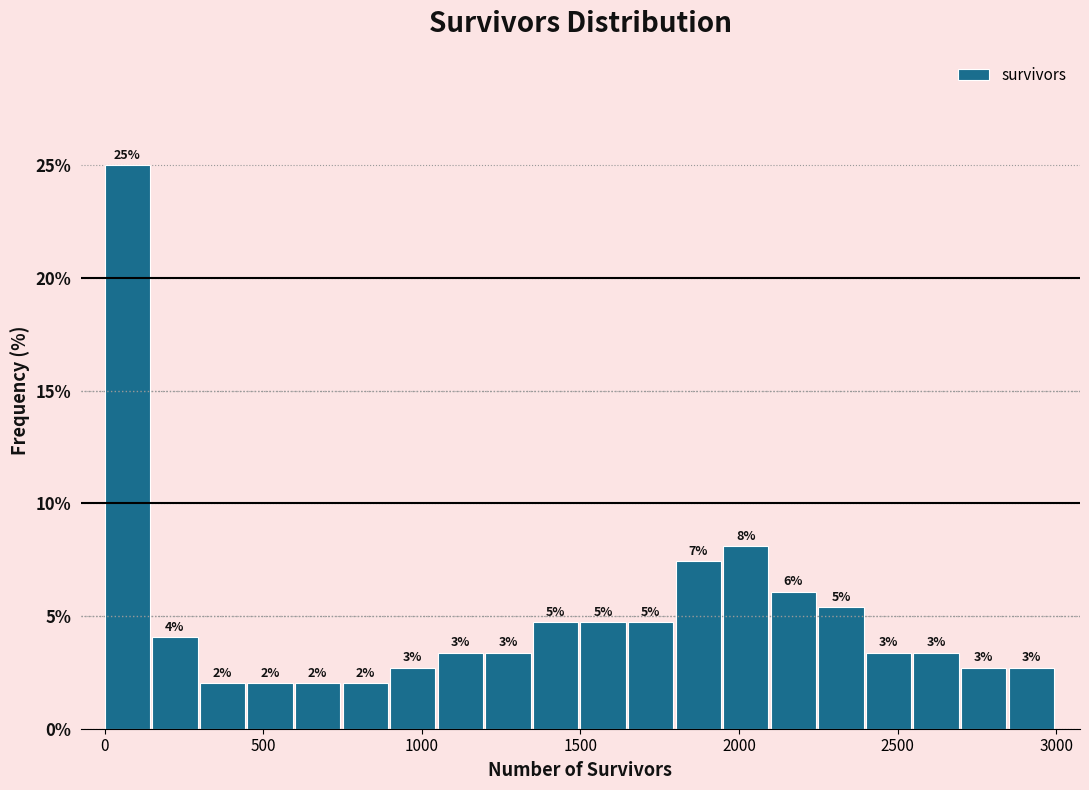

Around what value on the x-axis is the tallest bar? Give the approximate position of its centre, as read against the axis.

50